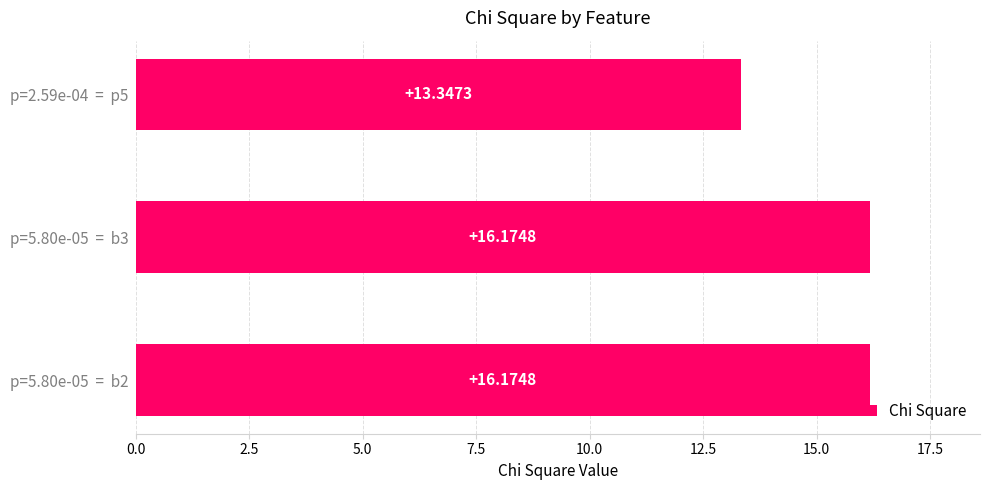

What is the average value?

15.2